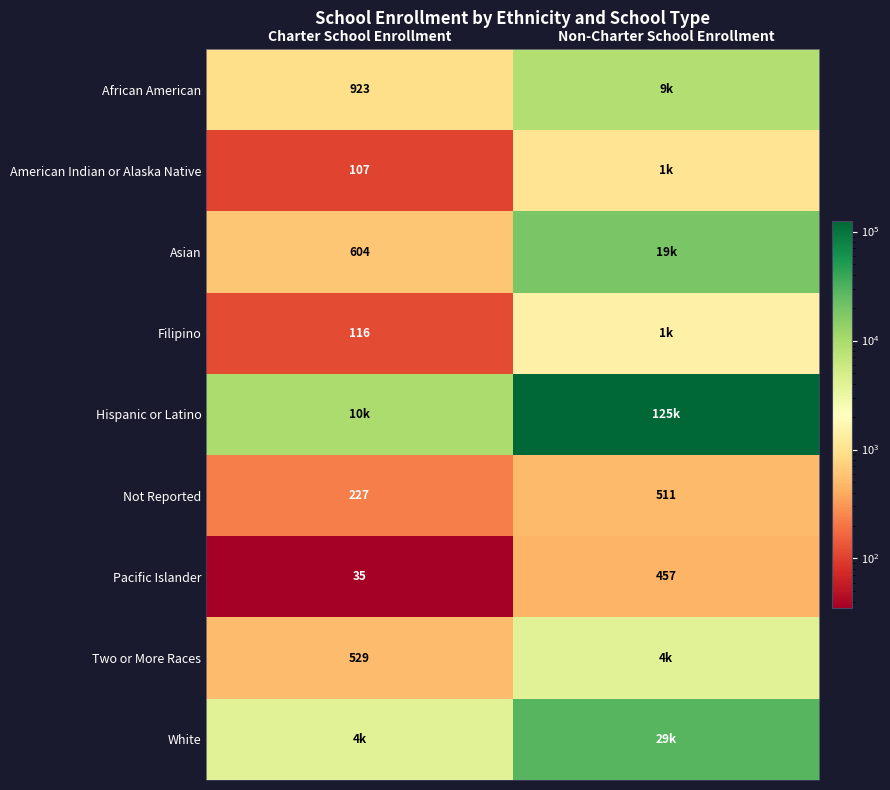

Is it true that Not Reported equals 338 at Charter School Enrollment?

False